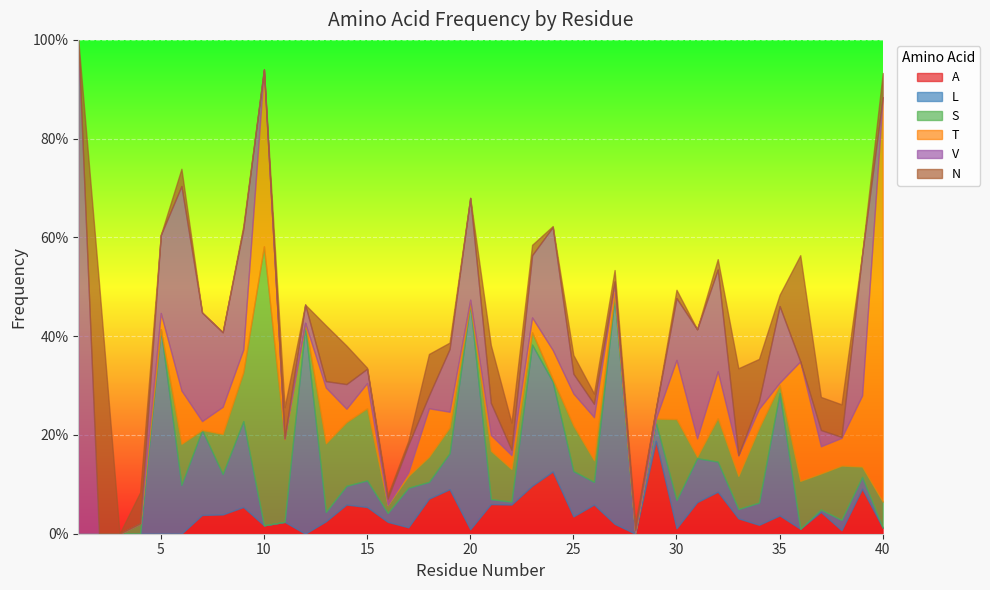

At which category is the sum across all series the highest?

1